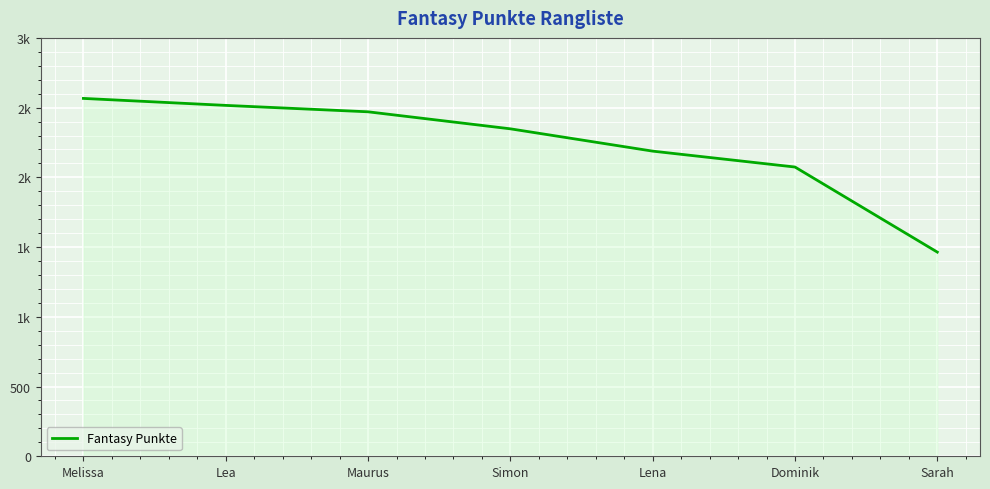

Does the chart have visible grid lines?

Yes